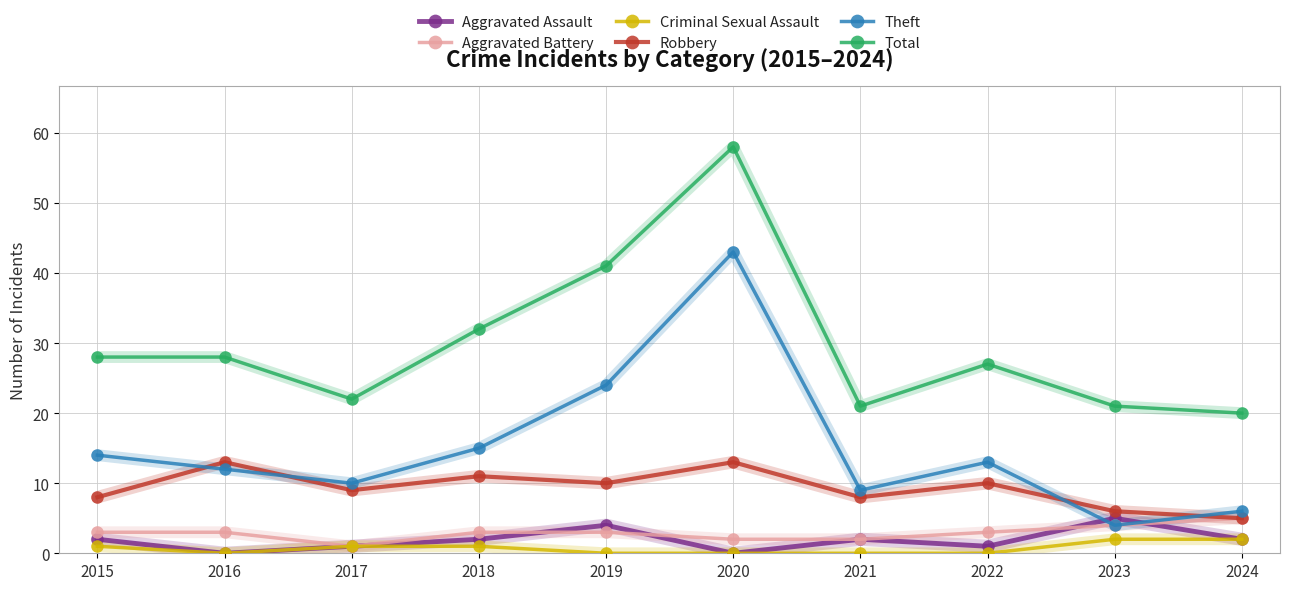

What is the value of the Criminal Sexual Assault point at the 9th from the left?

2